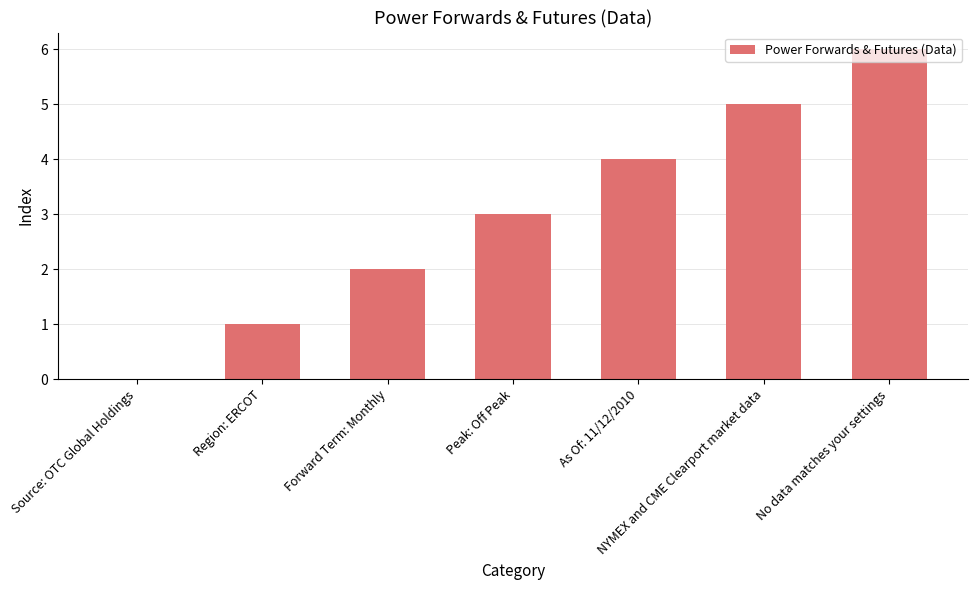

Reading right to left, transcribe all the data shown in this chart.

No data matches your settings=6	NYMEX and CME Clearport market data=5	As Of: 11/12/2010=4	Peak: Off Peak=3	Forward Term: Monthly=2	Region: ERCOT=1	Source: OTC Global Holdings=0